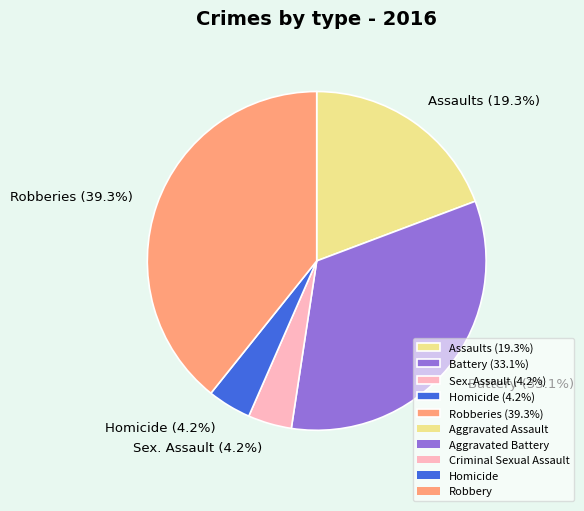

Does Assaults (19.3%) account for over 50% of the chart?

No